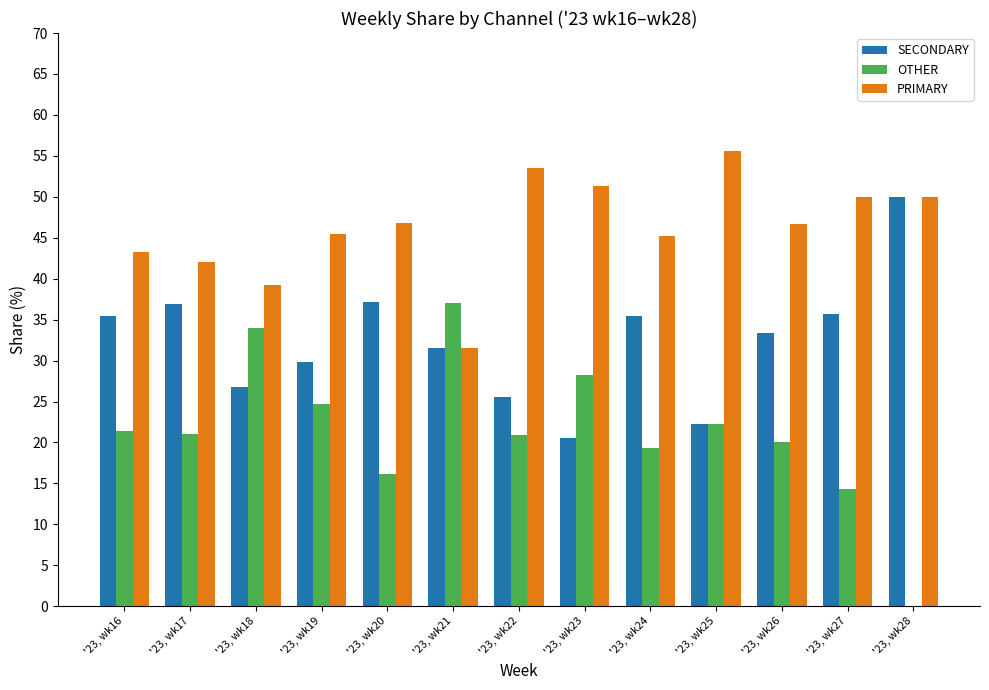

Which category has the highest value in the OTHER series?

'23, wk21